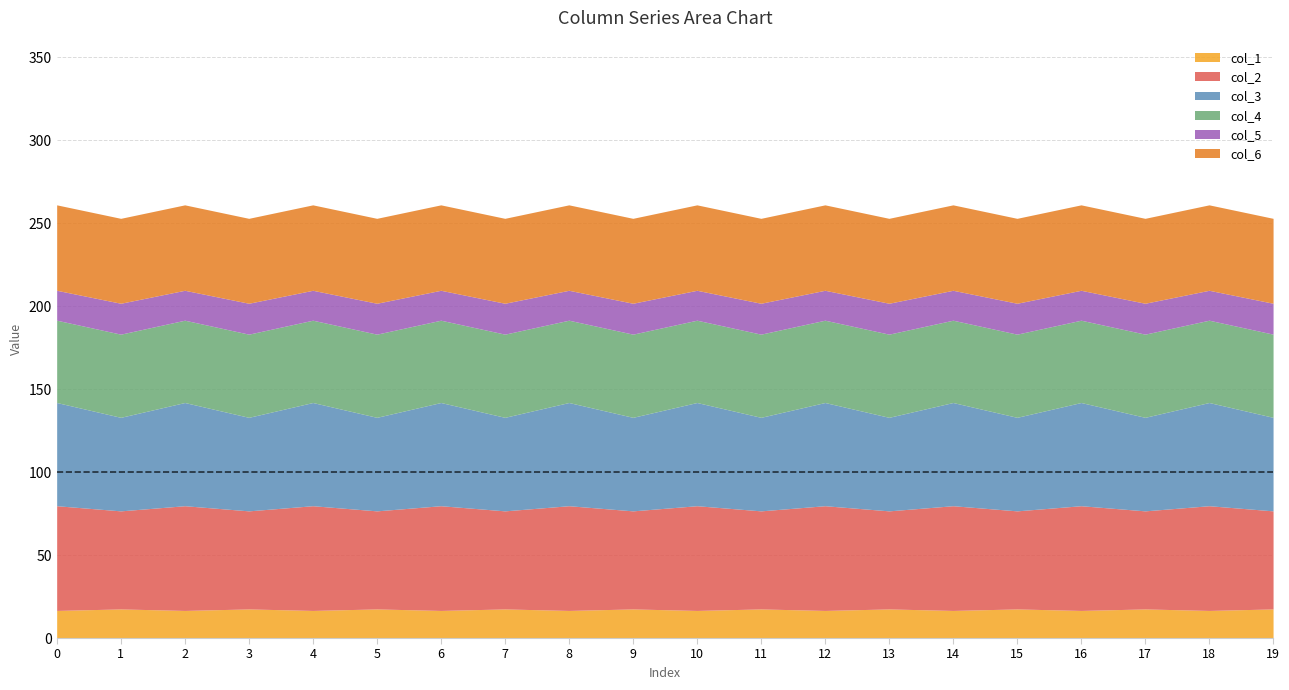

Reading left to right, what are all the values shown in this chart?

col_1: 16.6	17.5	16.6	17.5	16.6	17.5	16.6	17.5	16.6	17.5	16.6	17.5	16.6	17.5	16.6	17.5	16.6	17.5	16.6	17.5
col_2: 63.1	59.1	63.1	59.1	63.1	59.1	63.1	59.1	63.1	59.1	63.1	59.1	63.1	59.1	63.1	59.1	63.1	59.1	63.1	59.1
col_3: 62.2	56.4	62.2	56.4	62.2	56.4	62.2	56.4	62.2	56.4	62.2	56.4	62.2	56.4	62.2	56.4	62.2	56.4	62.2	56.4
col_4: 49.6	50.1	49.6	50.1	49.6	50.1	49.6	50.1	49.6	50.1	49.6	50.1	49.6	50.1	49.6	50.1	49.6	50.1	49.6	50.1
col_5: 18.0	18.6	18.0	18.6	18.0	18.6	18.0	18.6	18.0	18.6	18.0	18.6	18.0	18.6	18.0	18.6	18.0	18.6	18.0	18.6
col_6: 51.5	51.2	51.5	51.2	51.5	51.2	51.5	51.2	51.5	51.2	51.5	51.2	51.5	51.2	51.5	51.2	51.5	51.2	51.5	51.2